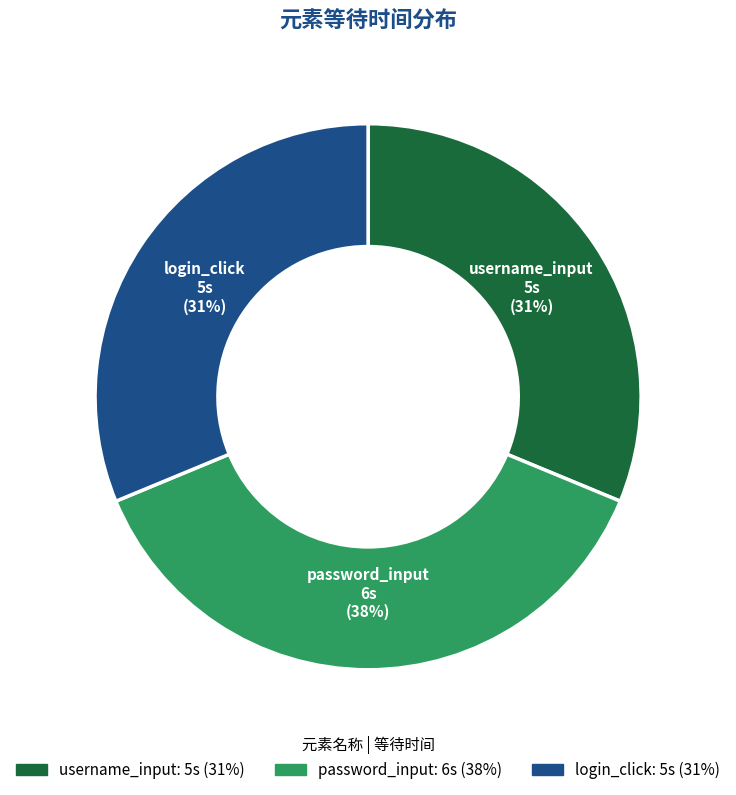

Is there a majority slice in this chart?

No